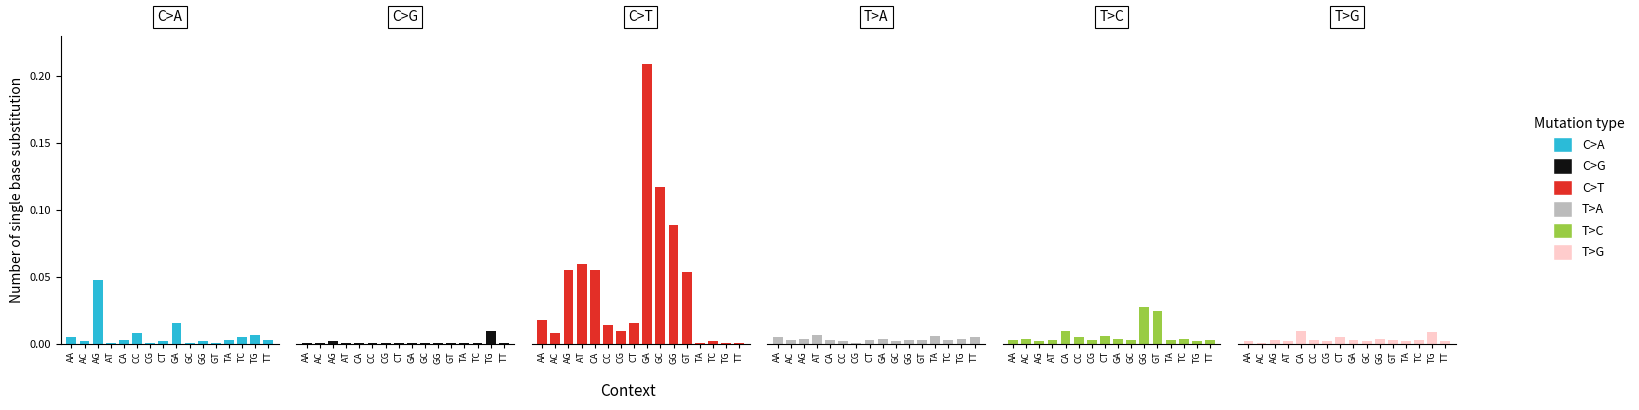

Are the bars horizontal?

No